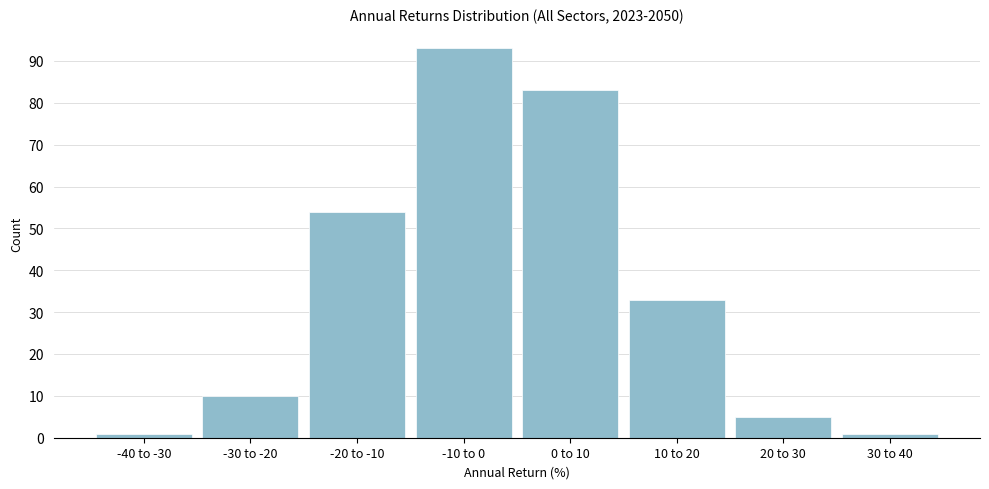

Reading left to right, extract all data points from this chart.

1	10	54	93	83	33	5	1